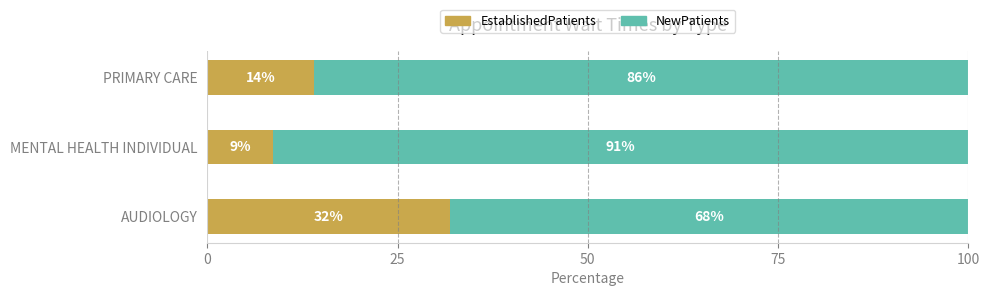

Where is EstablishedPatients nearest to the value 20?

PRIMARY CARE